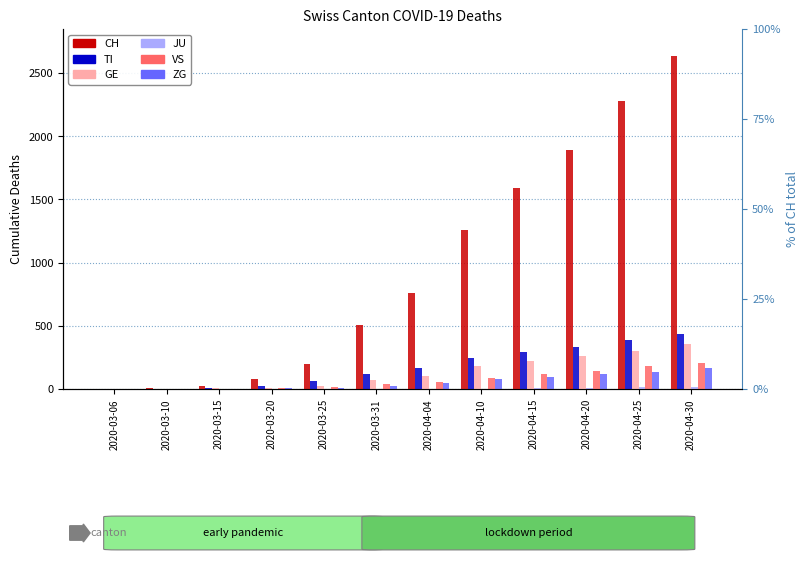

How many data points in GE are above 106?

5